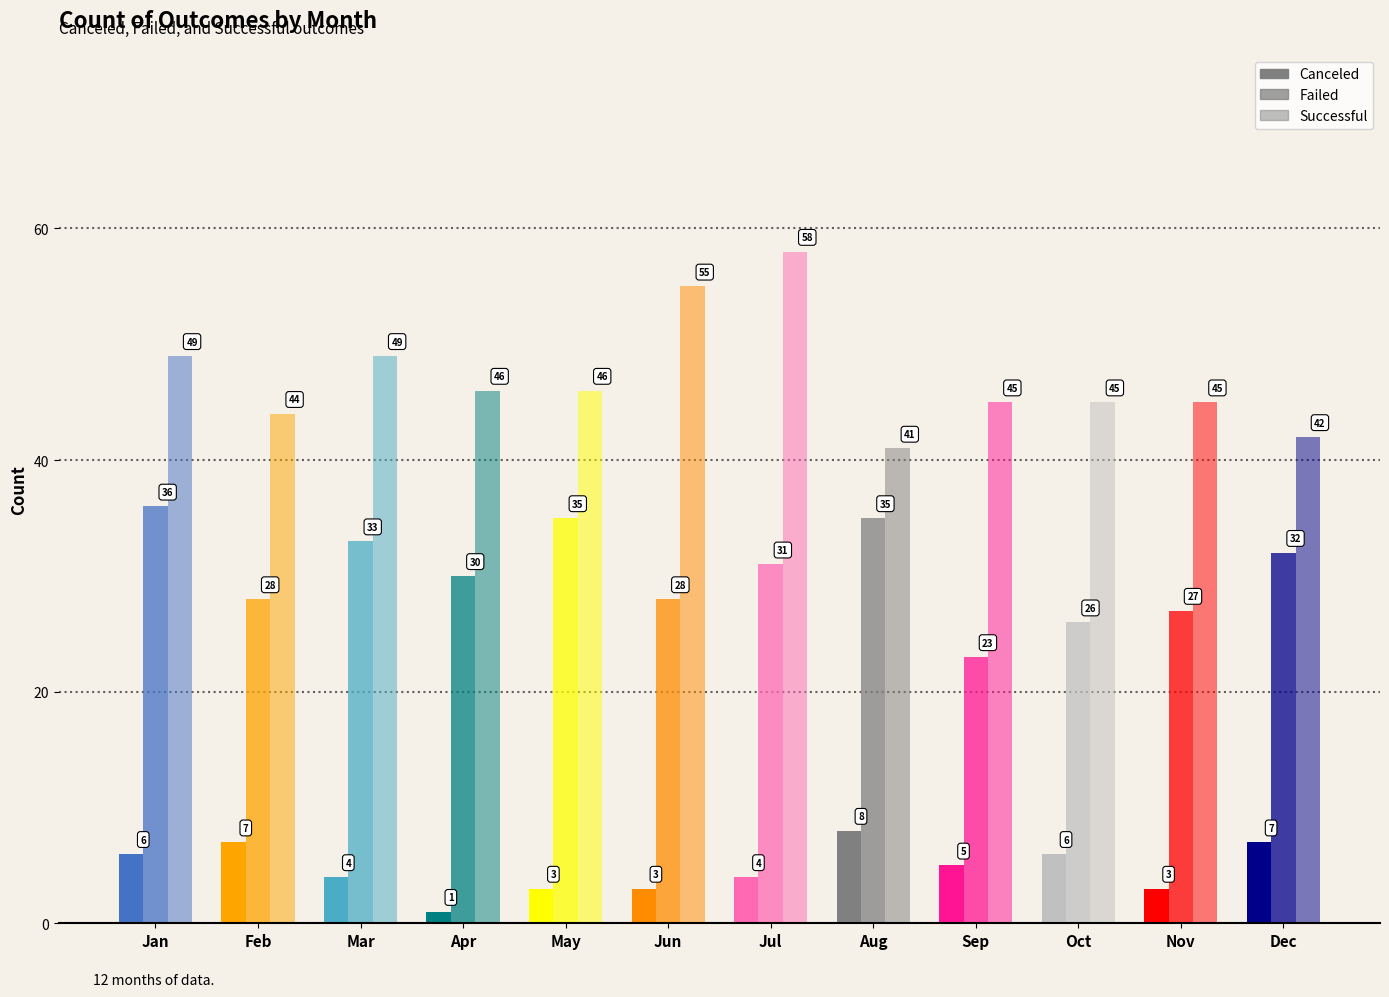

Reading right to left, list all the values displayed in this chart.

canceled: Dec=7	Nov=3	Oct=6	Sep=5	Aug=8	Jul=4	Jun=3	May=3	Apr=1	Mar=4	Feb=7	Jan=6
failed: Dec=32	Nov=27	Oct=26	Sep=23	Aug=35	Jul=31	Jun=28	May=35	Apr=30	Mar=33	Feb=28	Jan=36
successful: Dec=42	Nov=45	Oct=45	Sep=45	Aug=41	Jul=58	Jun=55	May=46	Apr=46	Mar=49	Feb=44	Jan=49